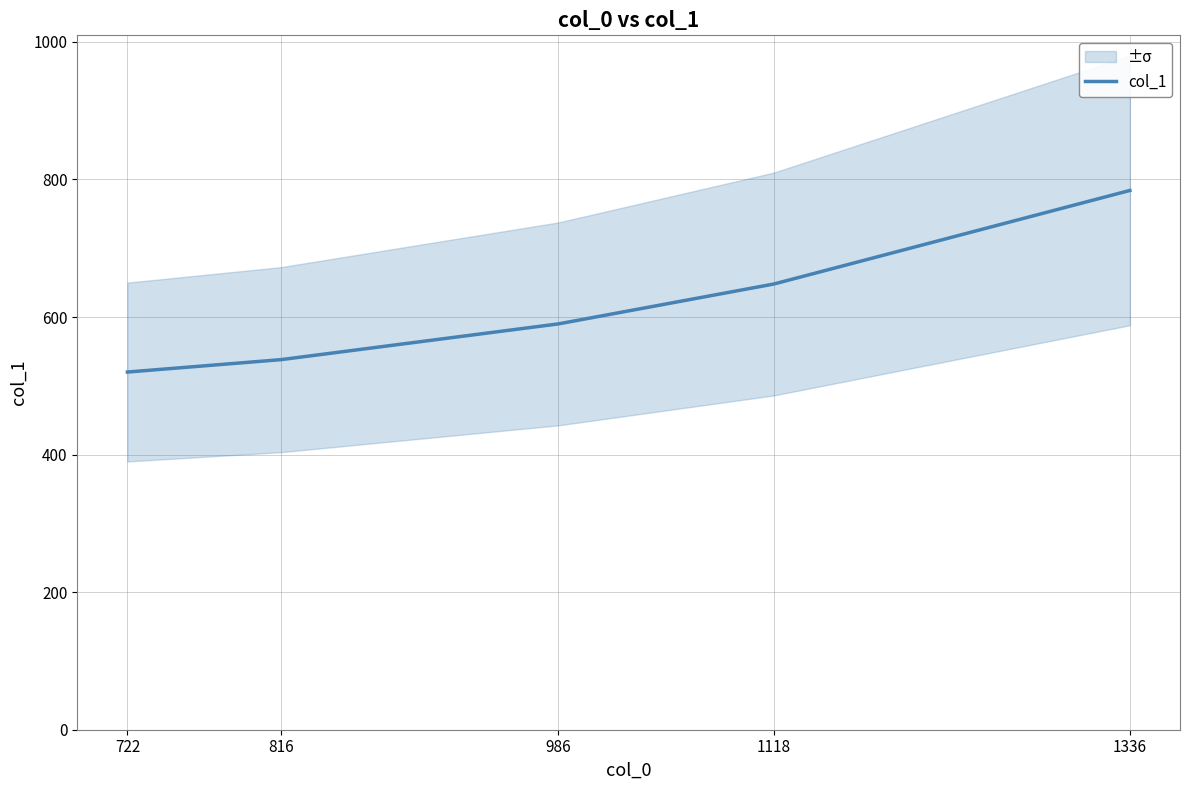

What is the difference between the maximum and minimum values?

264